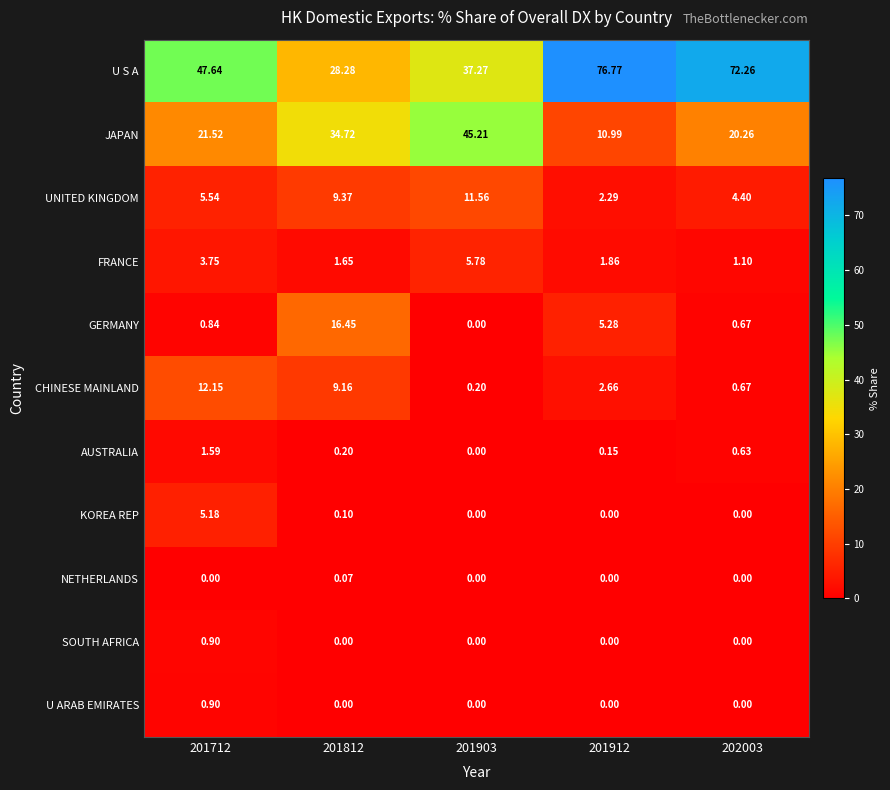

Which series changed the most between 201712 and 201903?

JAPAN